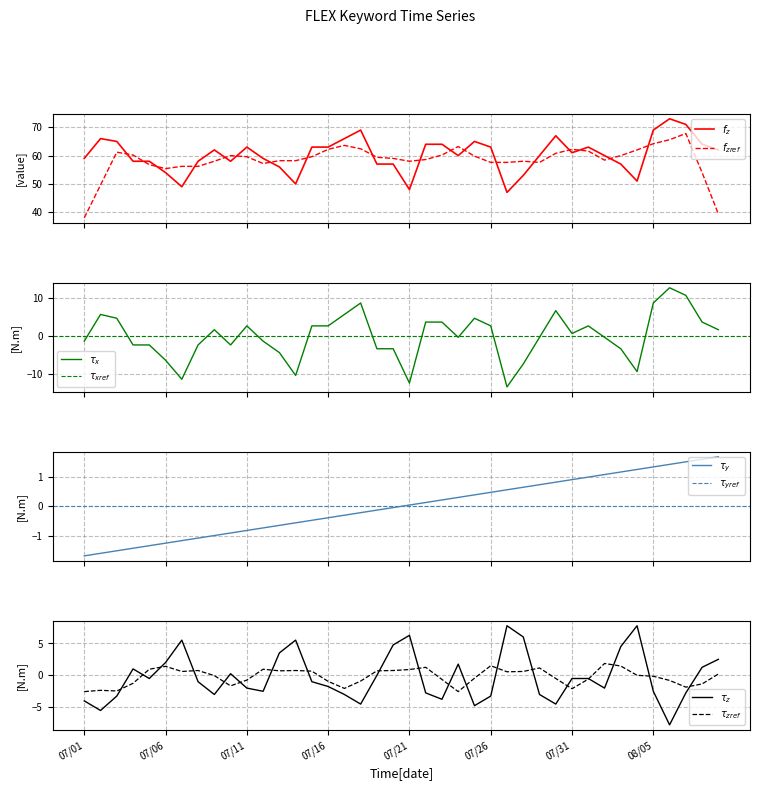

Read the FLEX value value at 2013/08/06.

73.0